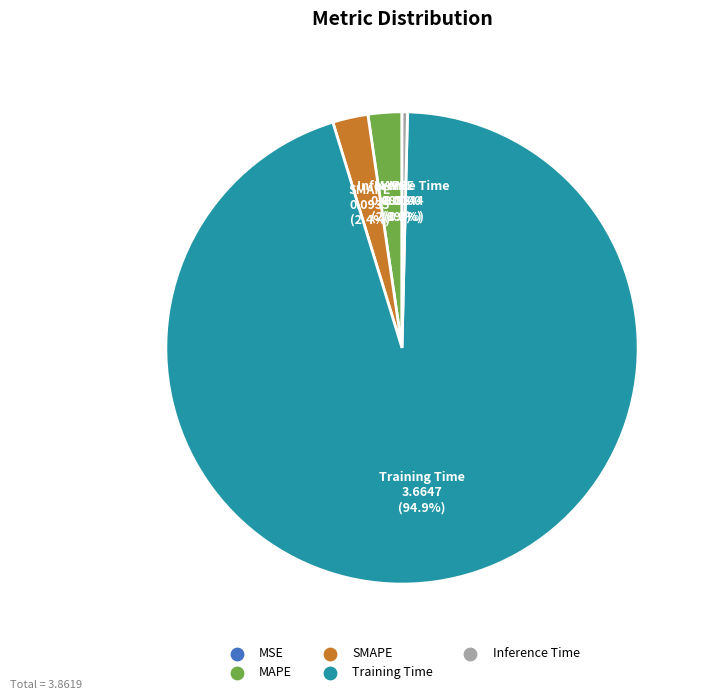

Does MAPE account for over 50% of the chart?

No